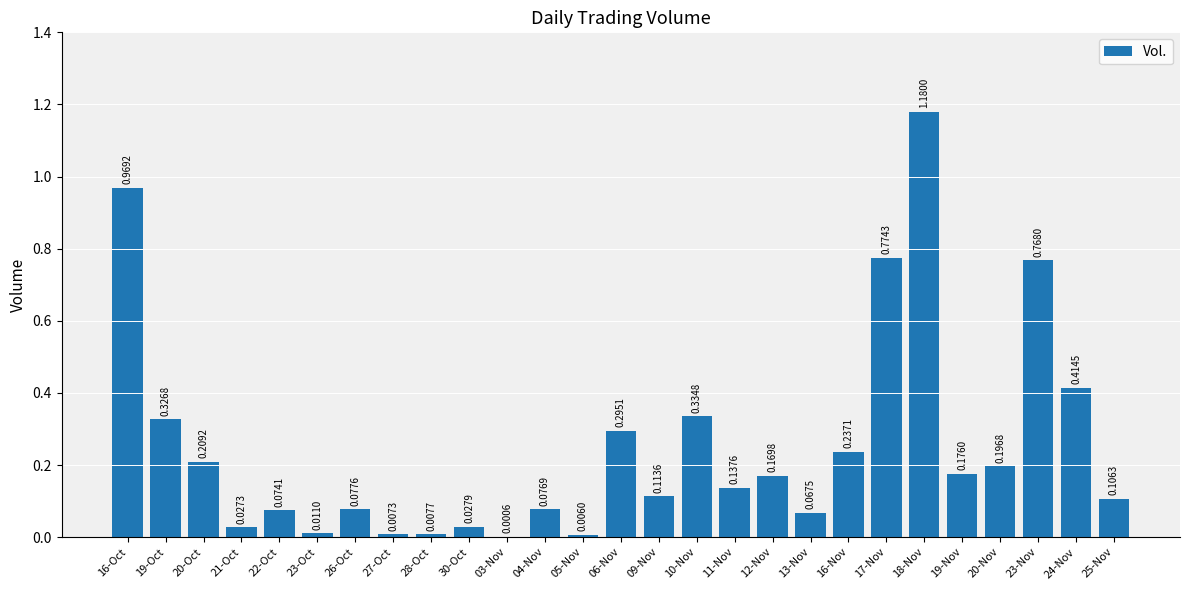

At which label is the value closest to 0?

03-Nov